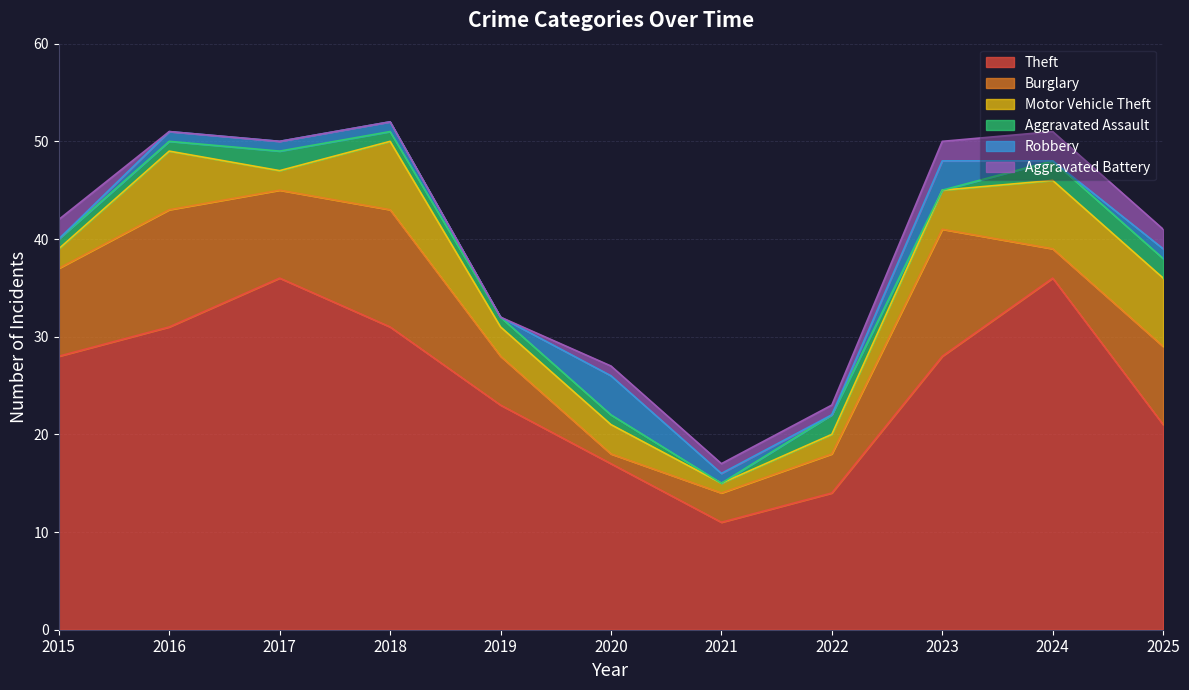

What is the spread (max minus min) of values at 2019?

23